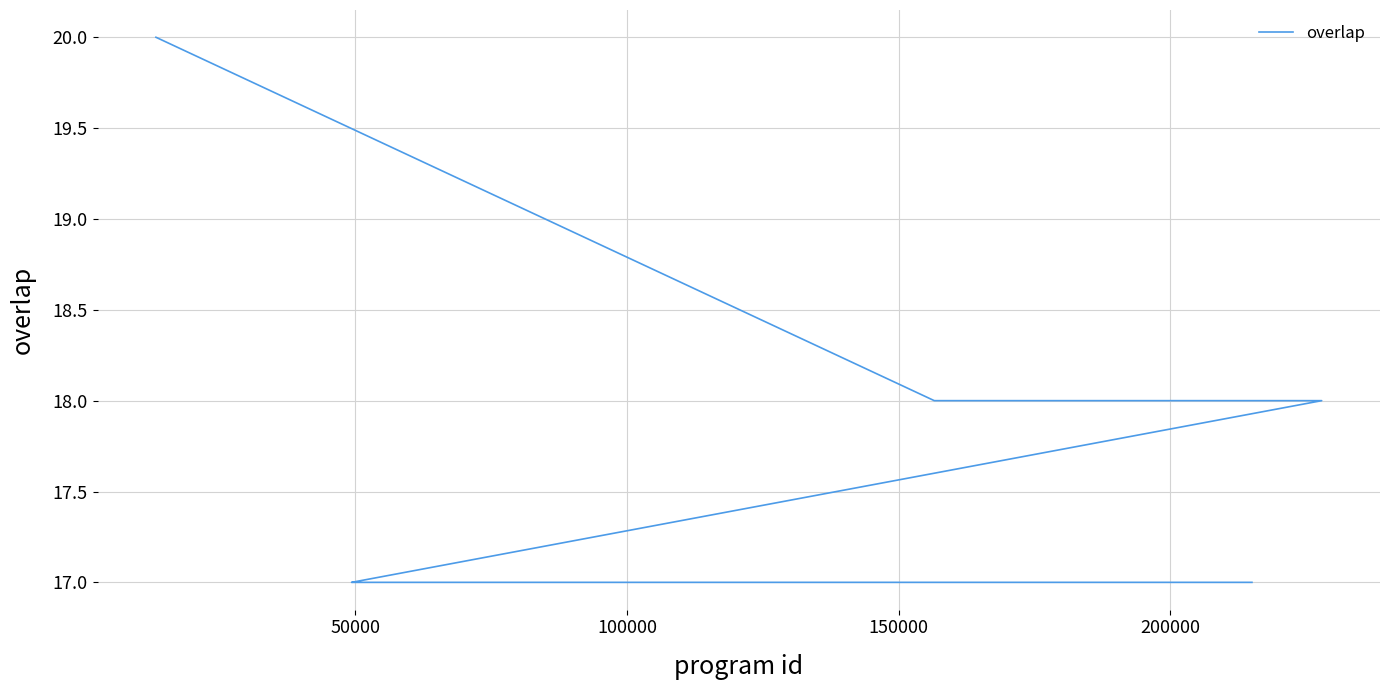

True or false: there are more than 0 points higher than both neighbors.

False